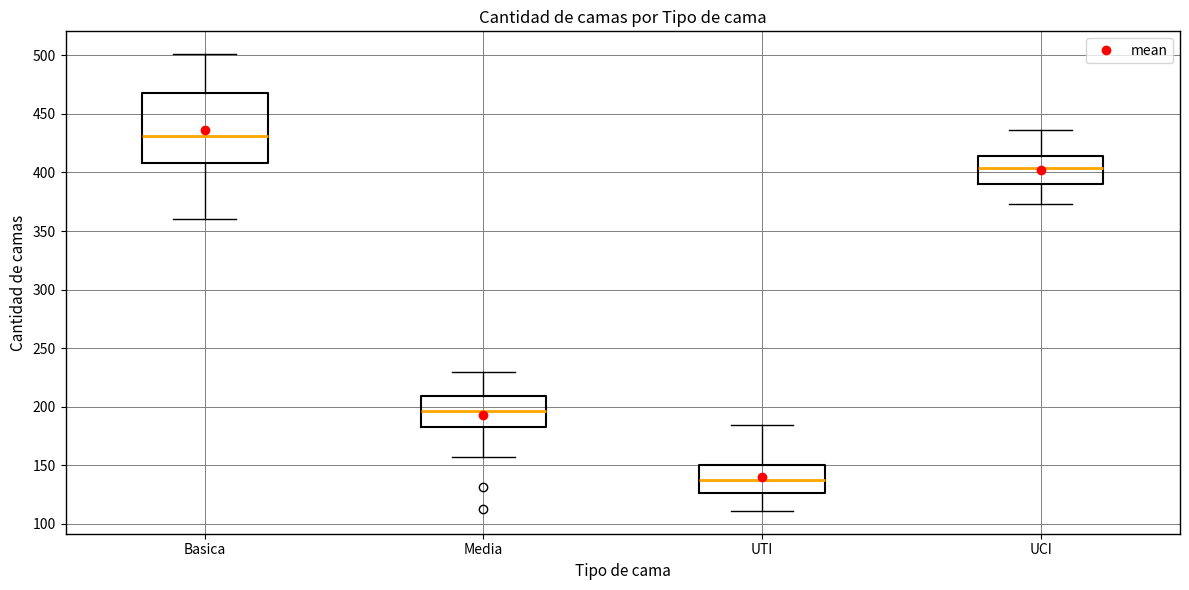

Reading left to right, transcribe this box plot: for each box, give where its median line is, the range the box spans, and where its two whiskers end, as read against the y-axis. The values are not printed on the chart, so give them approximately, as read against the axis.

Basica: median 430, box 410 to 470, whiskers 360 to 500
Media: median 195, box 185 to 210, whiskers 155 to 230
UTI: median 135, box 125 to 150, whiskers 110 to 185
UCI: median 405, box 390 to 415, whiskers 375 to 435